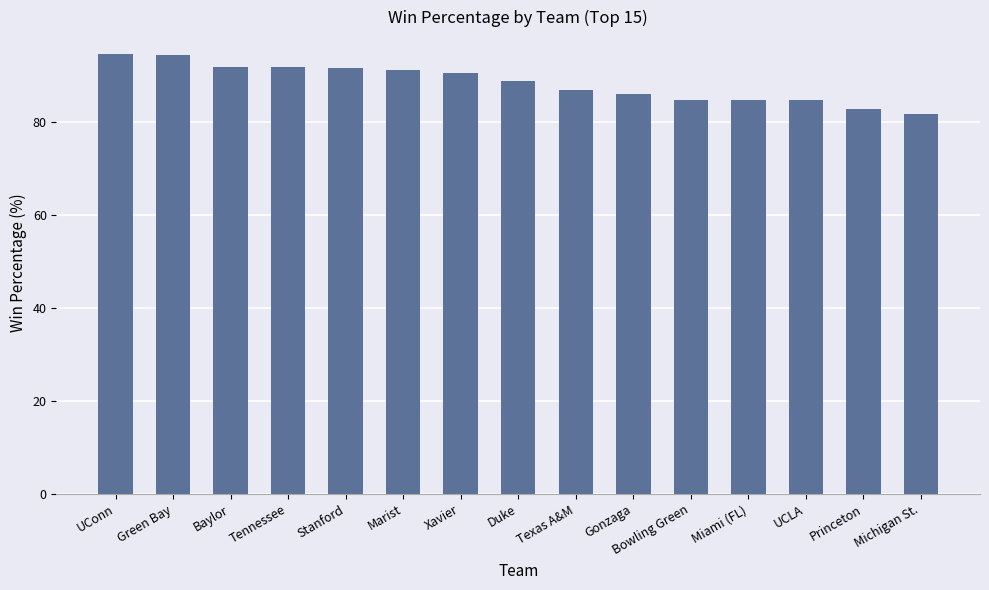

What is the change in value from Stanford to Michigan St.?

-9.9